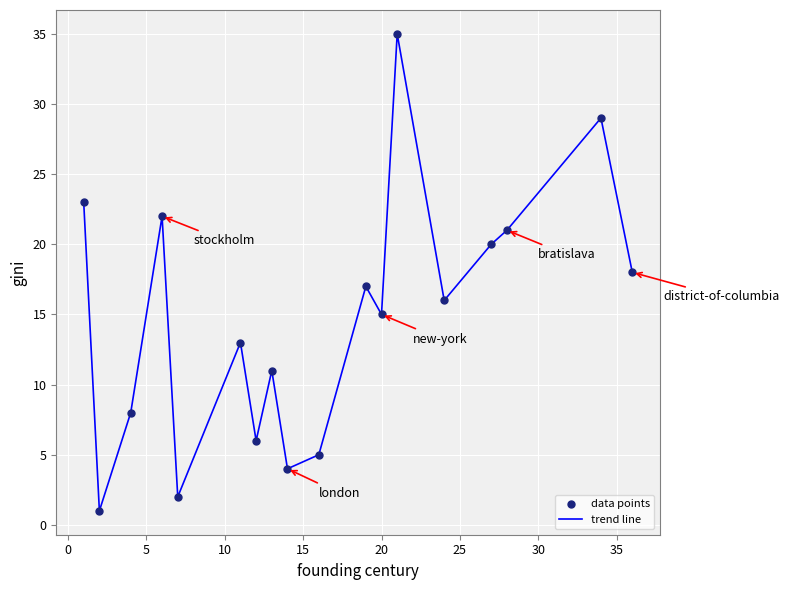

What is the difference between the maximum and minimum values?

34